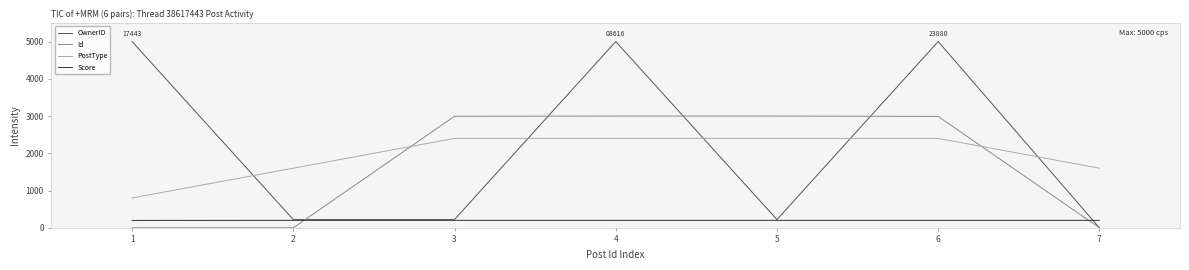

How many Score values are between 200 and 201?

6